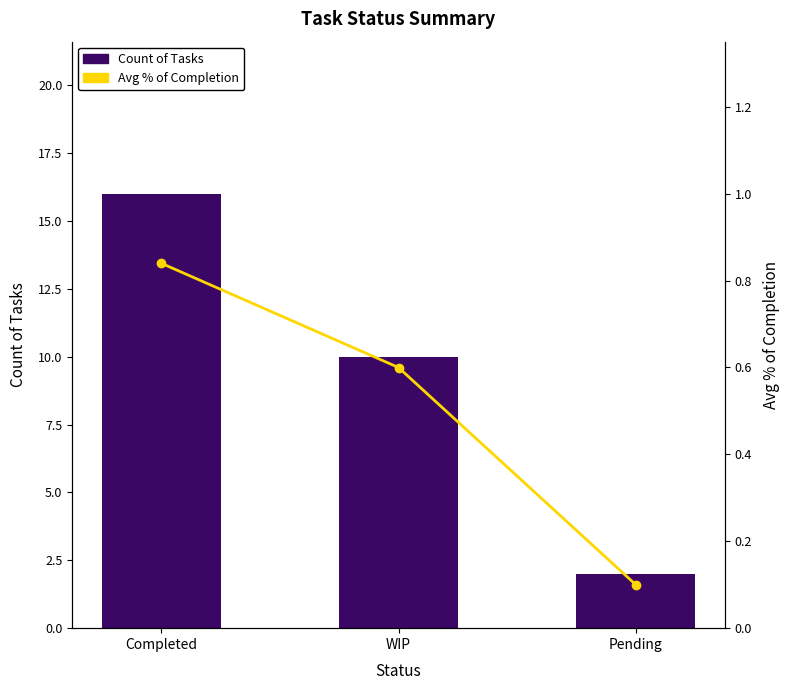

What is the sum of all Avg % of Completion values?

1.5